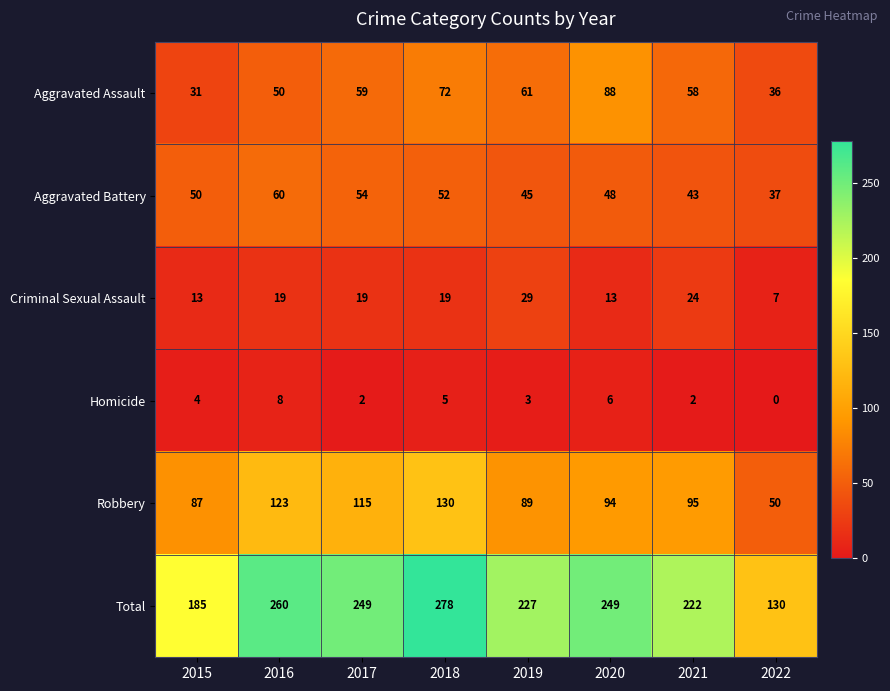

How many data points does each series have?

8